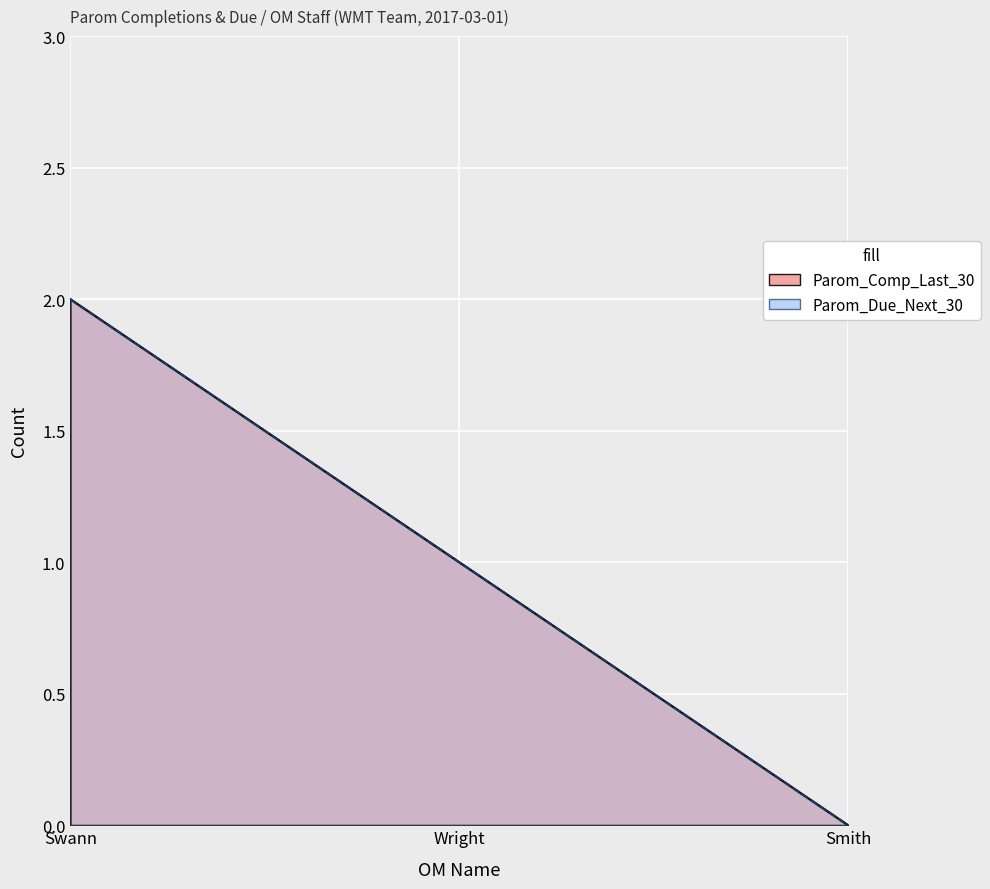

How many values in Parom_Due_Next_30 are above zero?

2